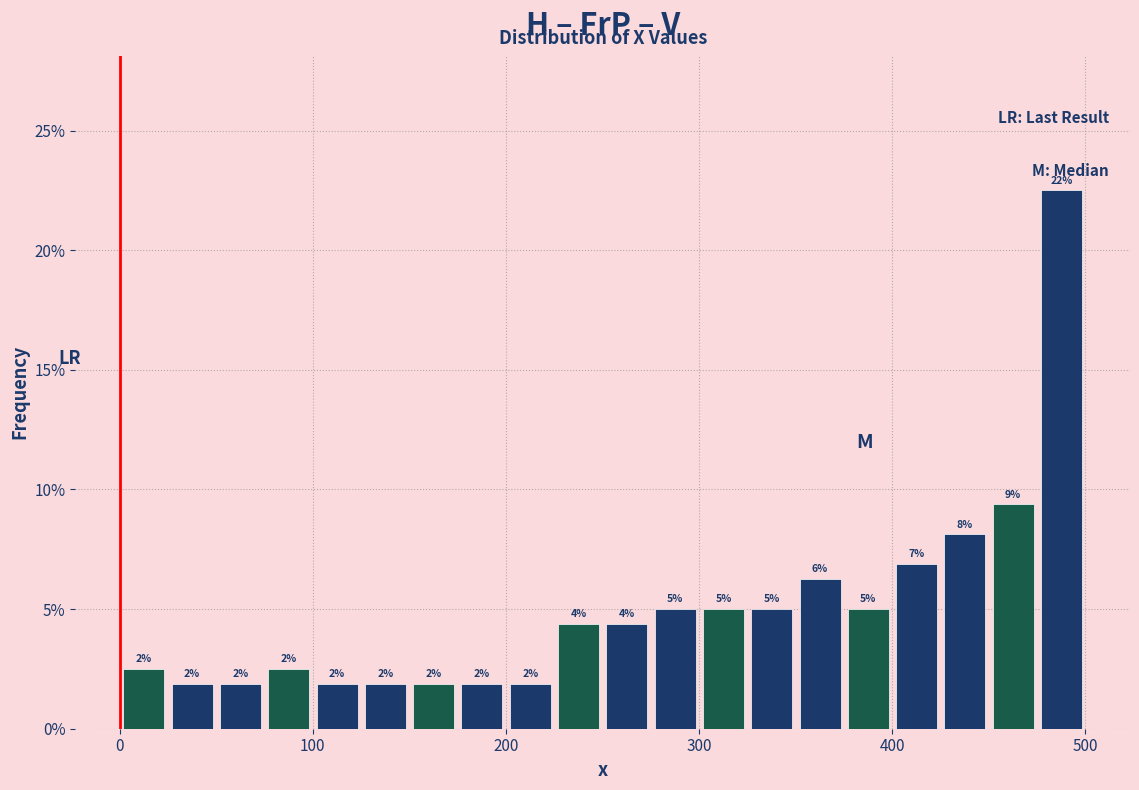

Around what value on the x-axis is the tallest bar? Give the approximate position of its centre, as read against the axis.

490